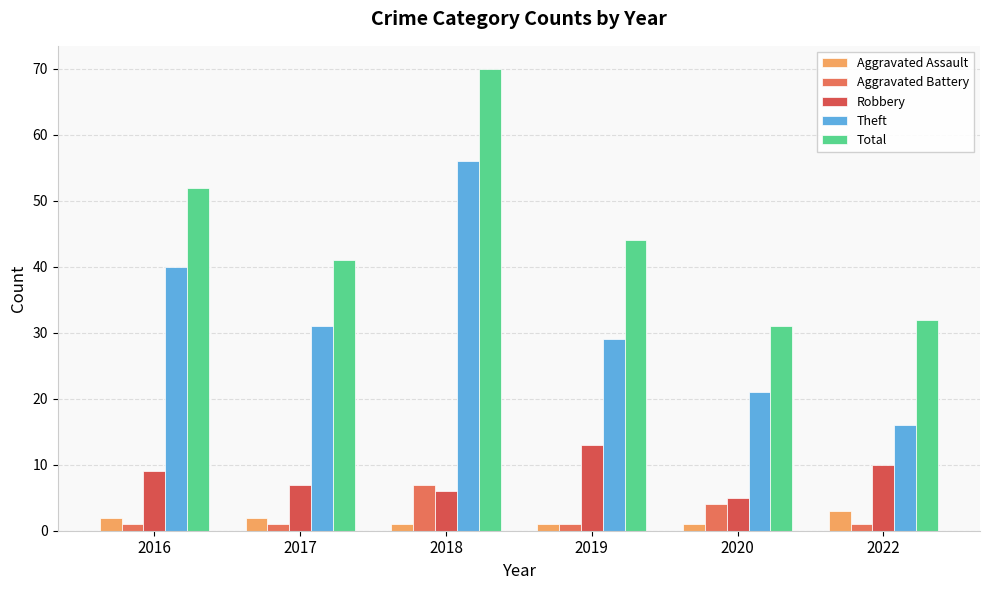

What is the difference between the Total values at 2022 and 2016?

20